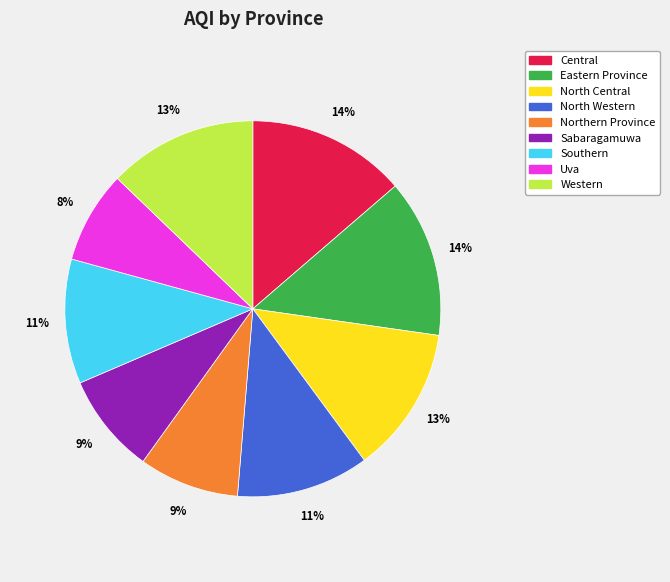

Is Western the majority of the pie?

No